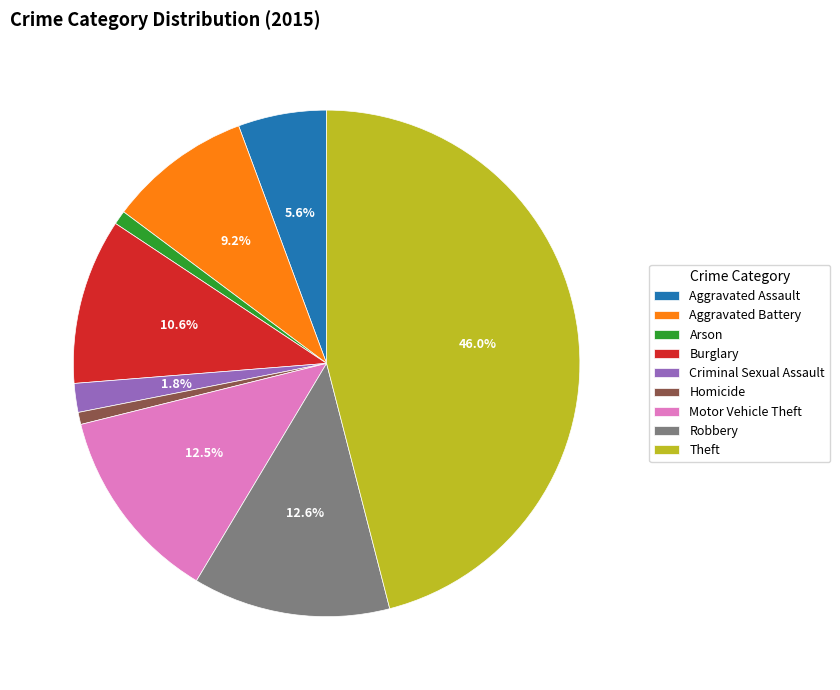

True or false: Arson accounts for 10% of the total.

False